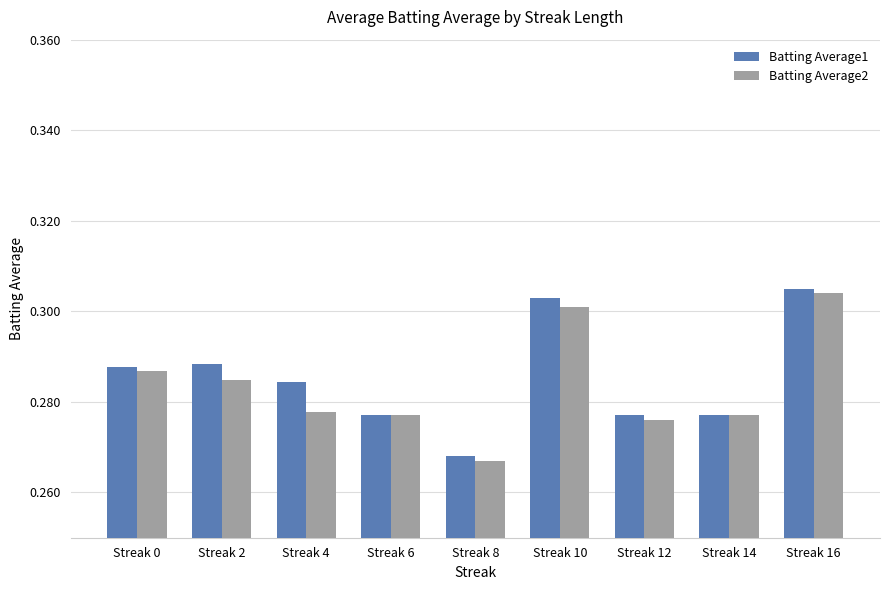

What is the sum of all Batting Average2 values?

2.6